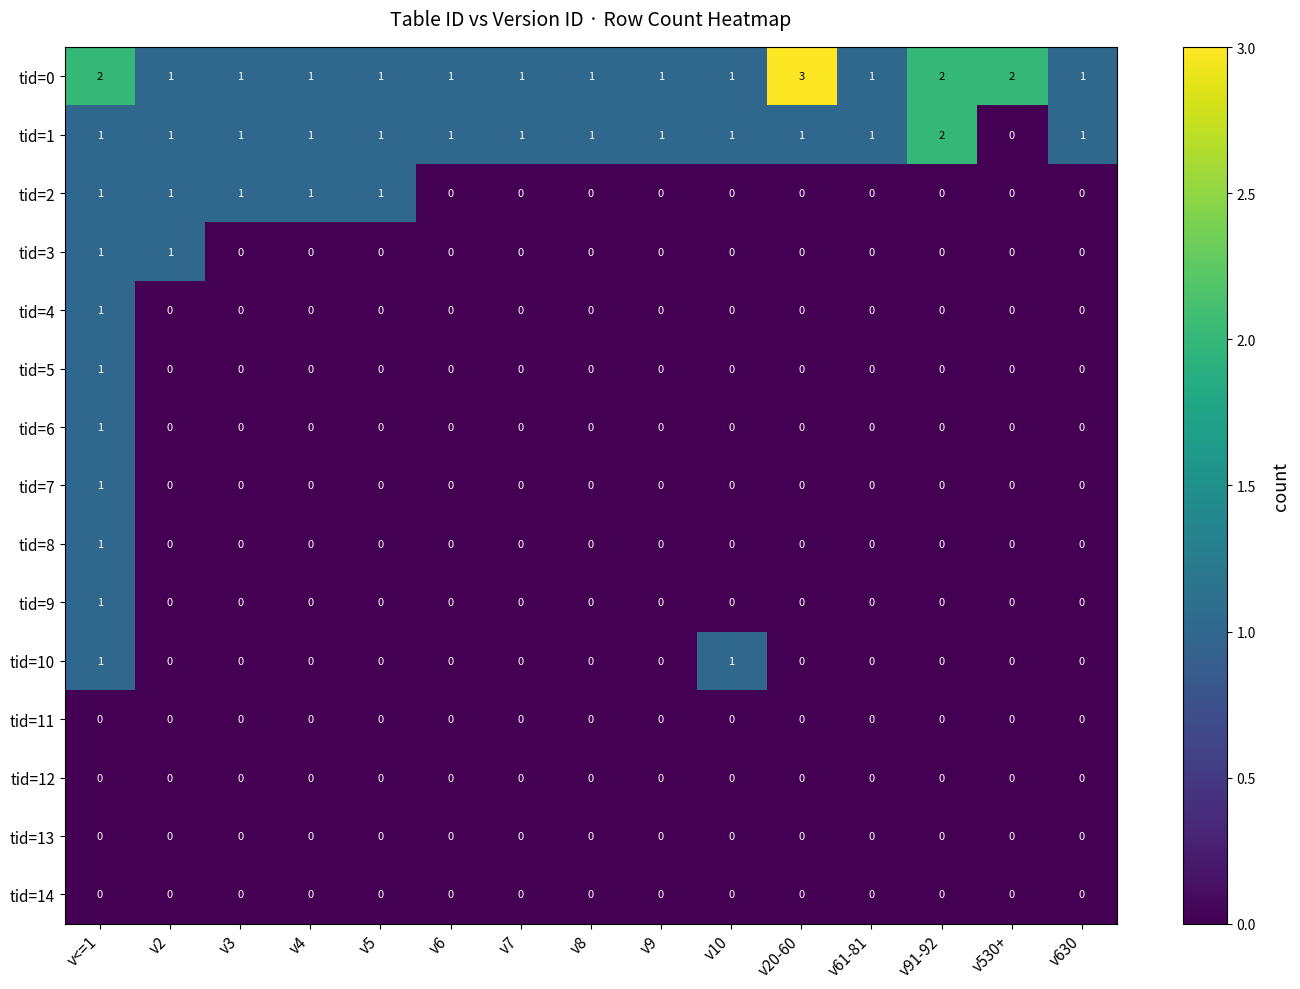

Count the tid=5 values in the range 0 to 1.

15